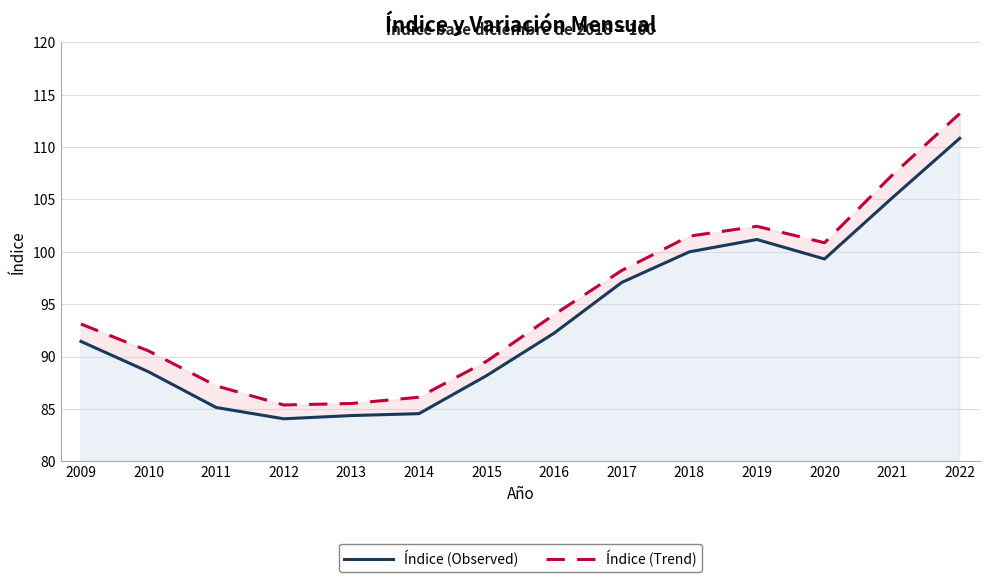

What is the spread (max minus min) of values at 2015?

1.4